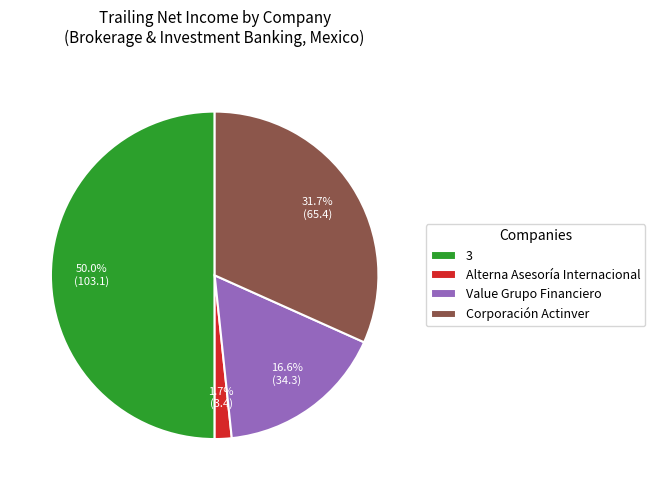

To the nearest percent, what is the average slice percentage?

25%